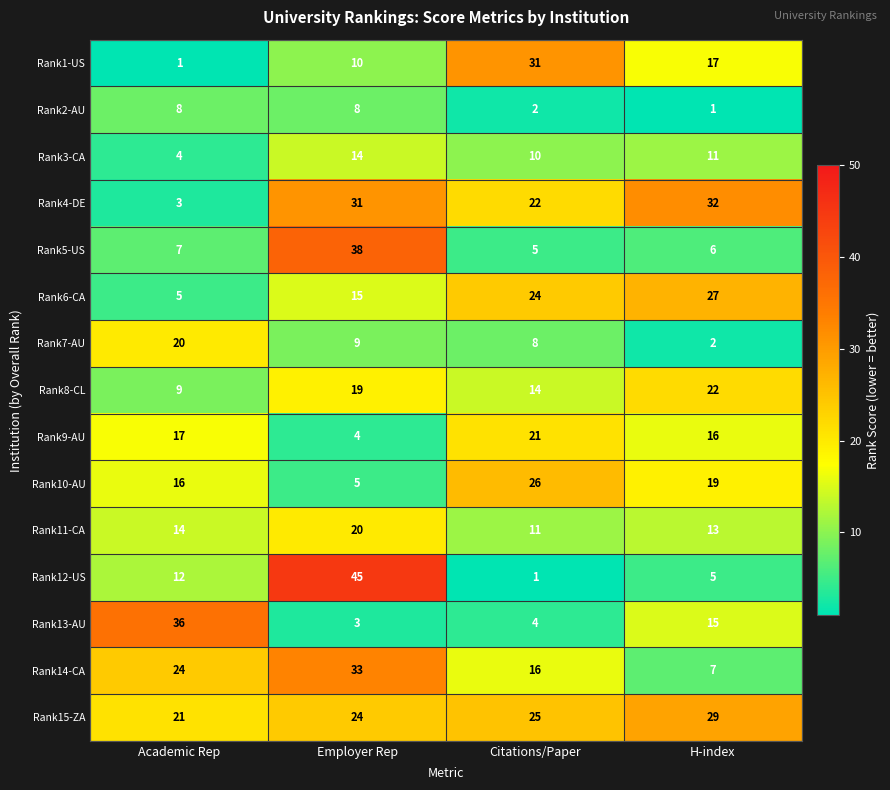

What is the greatest value displayed?

45